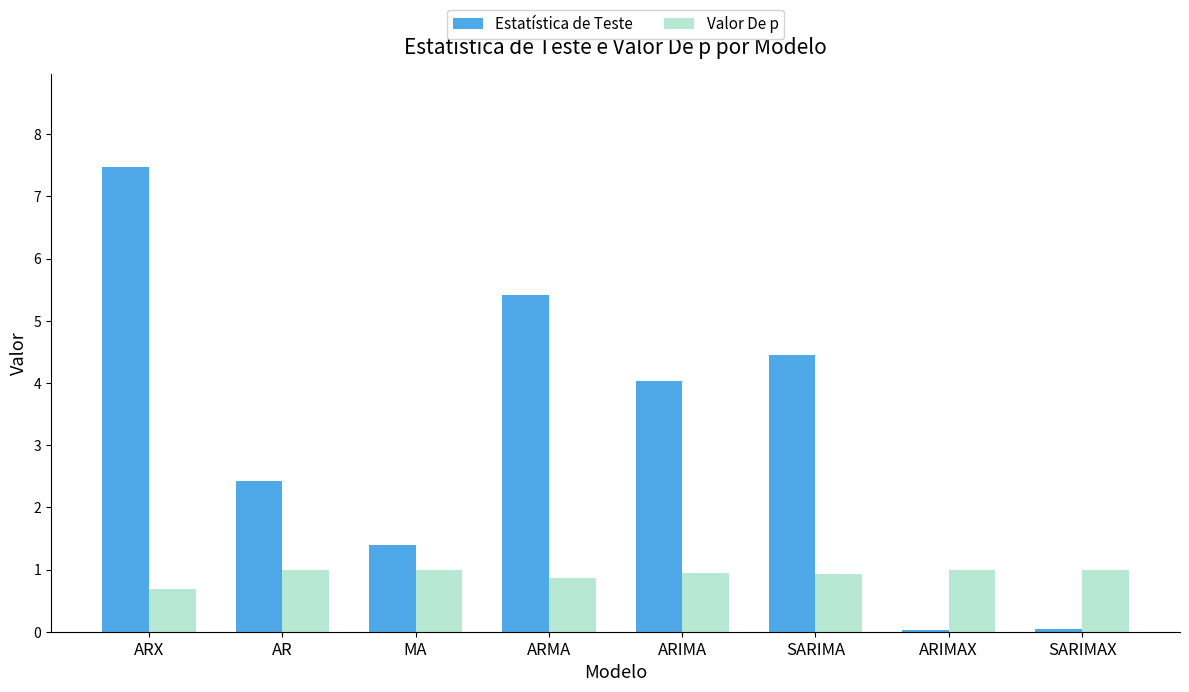

What is the sum of the Valor De p values at MA and AR?

2.0